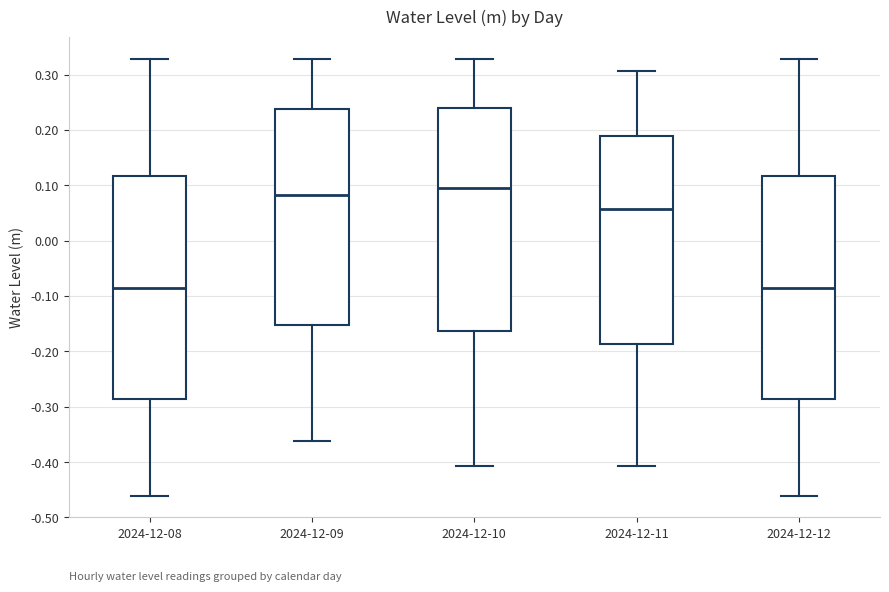

Reading left to right, transcribe this box plot: for each box, give where its median line is, the range the box spans, and where its two whiskers end, as read against the y-axis. The values are not printed on the chart, so give them approximately, as read against the axis.

2024-12-08: median -0.09, box -0.29 to 0.12, whiskers -0.46 to 0.33
2024-12-09: median 0.08, box -0.15 to 0.24, whiskers -0.36 to 0.33
2024-12-10: median 0.10, box -0.16 to 0.24, whiskers -0.41 to 0.33
2024-12-11: median 0.06, box -0.19 to 0.19, whiskers -0.41 to 0.31
2024-12-12: median -0.09, box -0.29 to 0.12, whiskers -0.46 to 0.33